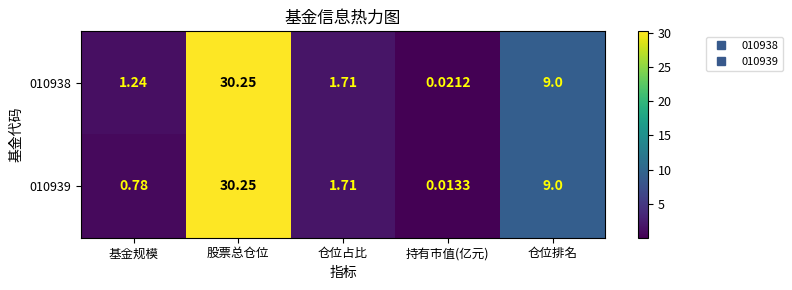

List the labels in order of 010938 value, largest first.

股票总仓位, 仓位排名, 仓位占比, 基金规模, 持有市值(亿元)